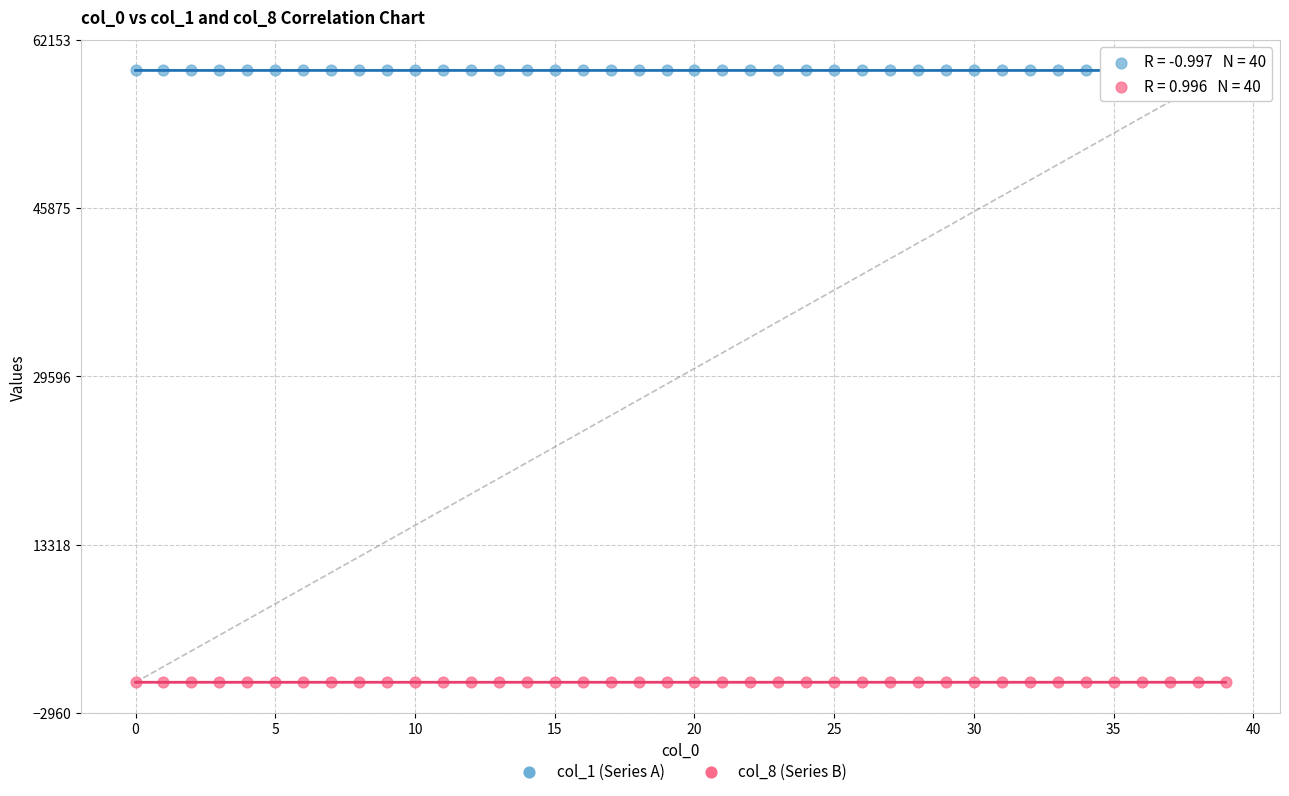

What are all the series names shown in the legend?

col_1 (Series A), col_8 (Series B)